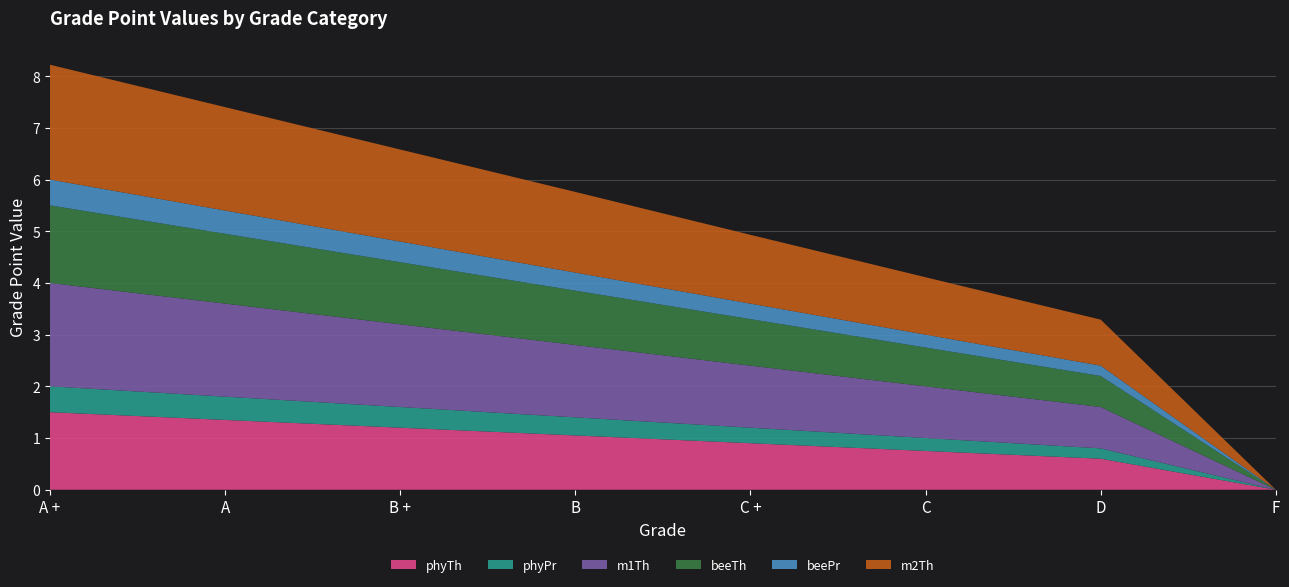

Reading left to right, list all the values displayed in this chart.

phyTh: A +=1.5	A=1.4	B +=1.2	B=1.1	C +=0.9	C=0.8	D=0.6	F=0.0
phyPr: A +=0.5	A=0.5	B +=0.4	B=0.3	C +=0.3	C=0.2	D=0.2	F=0.0
m1Th: A +=2.0	A=1.8	B +=1.6	B=1.4	C +=1.2	C=1.0	D=0.8	F=0.0
beeTh: A +=1.5	A=1.4	B +=1.2	B=1.1	C +=0.9	C=0.8	D=0.6	F=0.0
beePr: A +=0.5	A=0.5	B +=0.4	B=0.3	C +=0.3	C=0.2	D=0.2	F=0.0
m2Th: A +=2.2	A=2.0	B +=1.8	B=1.6	C +=1.3	C=1.1	D=0.9	F=0.0